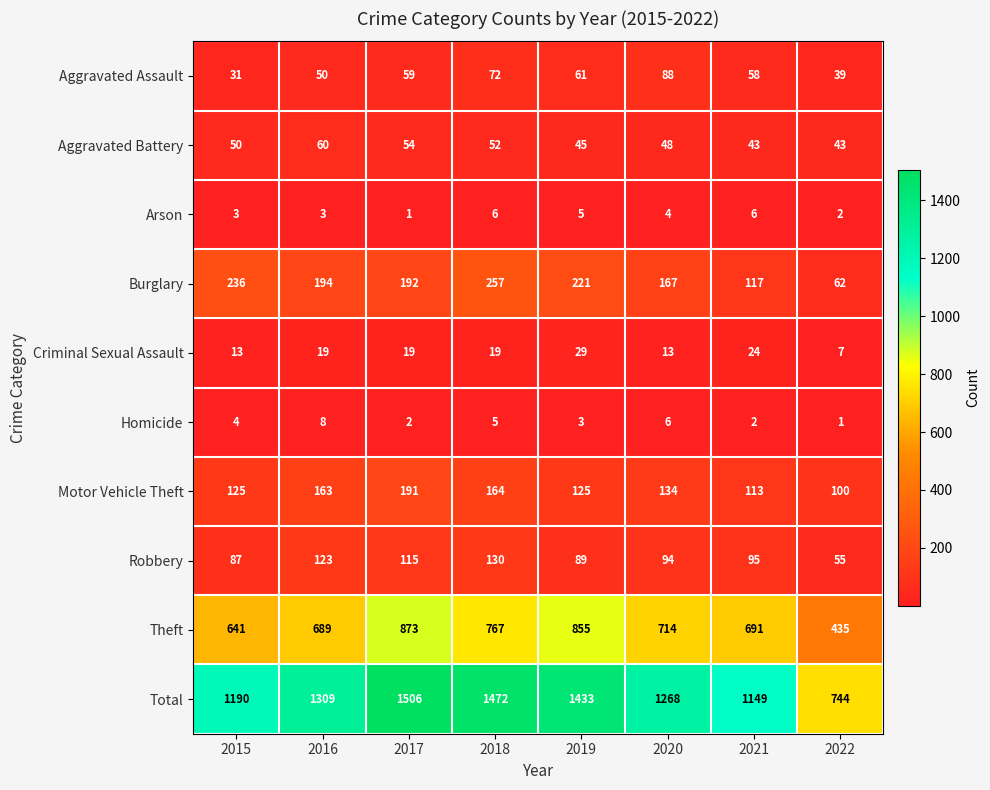

Rank the series by their maximum value, from highest to lowest.

Total, Theft, Burglary, Motor Vehicle Theft, Robbery, Aggravated Assault, Aggravated Battery, Criminal Sexual Assault, Homicide, Arson